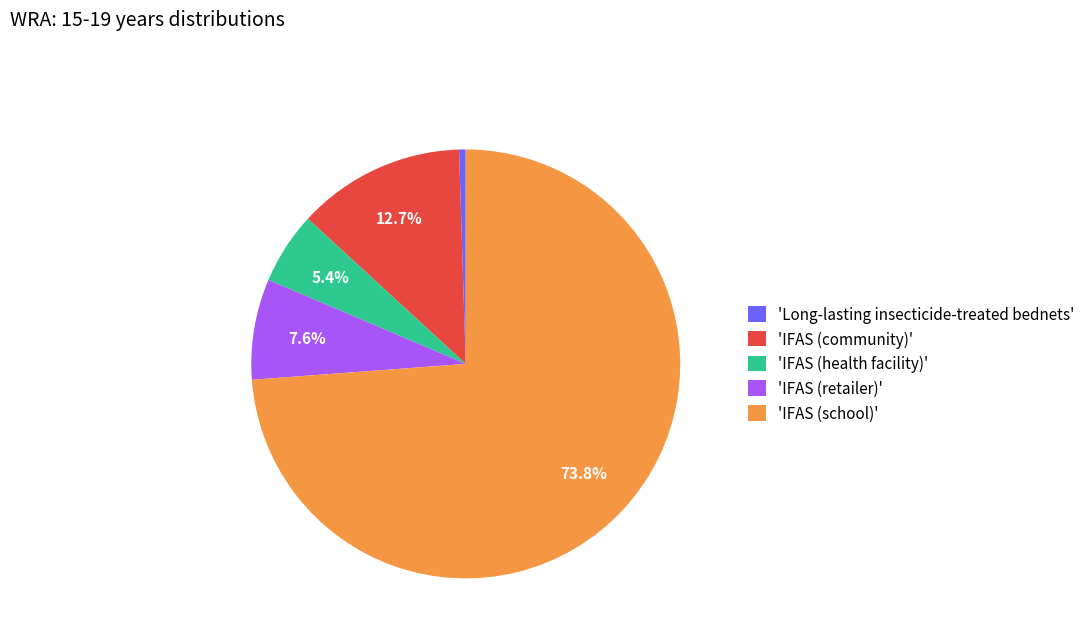

Between 'IFAS (school)' and 'Long-lasting insecticide-treated bednets', which is larger?

'IFAS (school)'